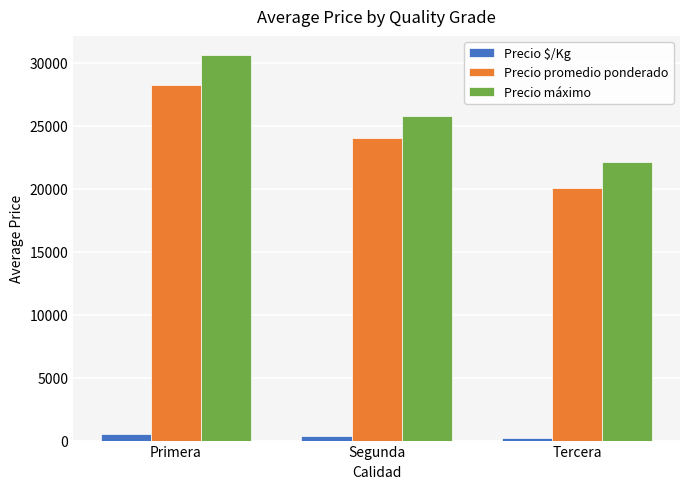

What is the label of the 3rd bar from the right?

Primera